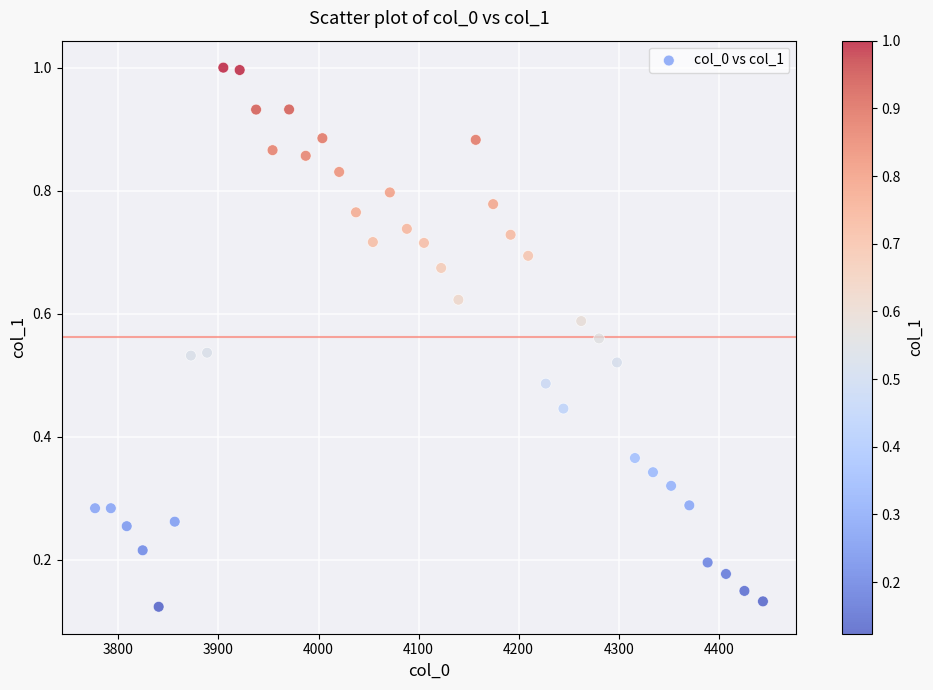

What is the range of X values (max minus min)?

667.4